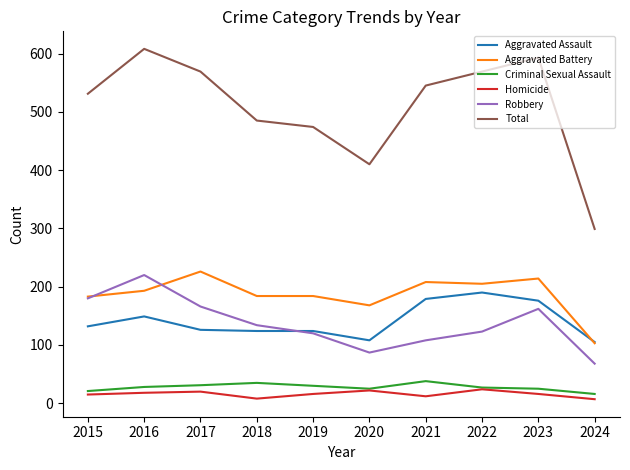

True or false: Robbery has more than 1 points higher than both neighbors.

True